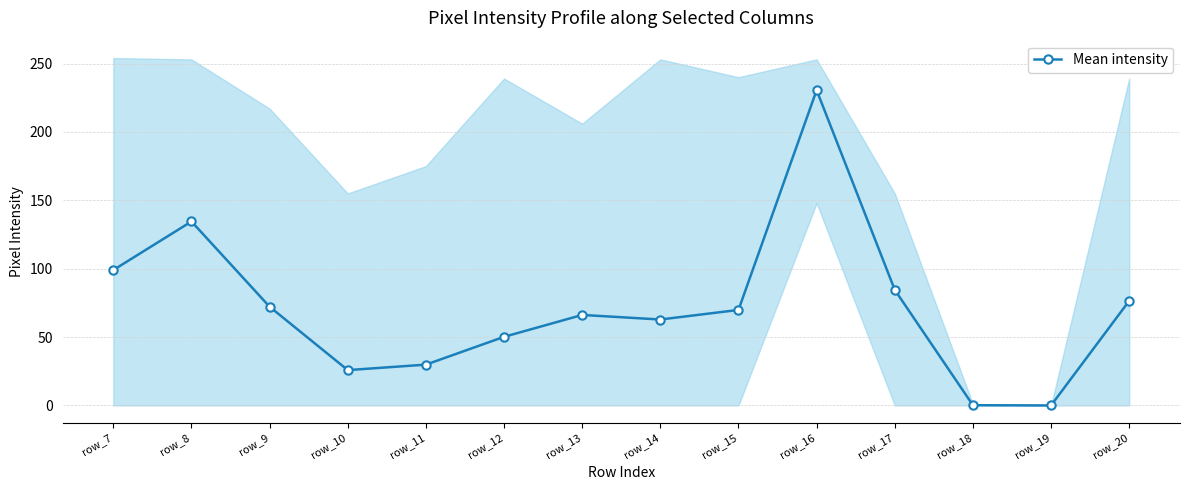

What is the sum of the values at row_12 and row_11?

80.0